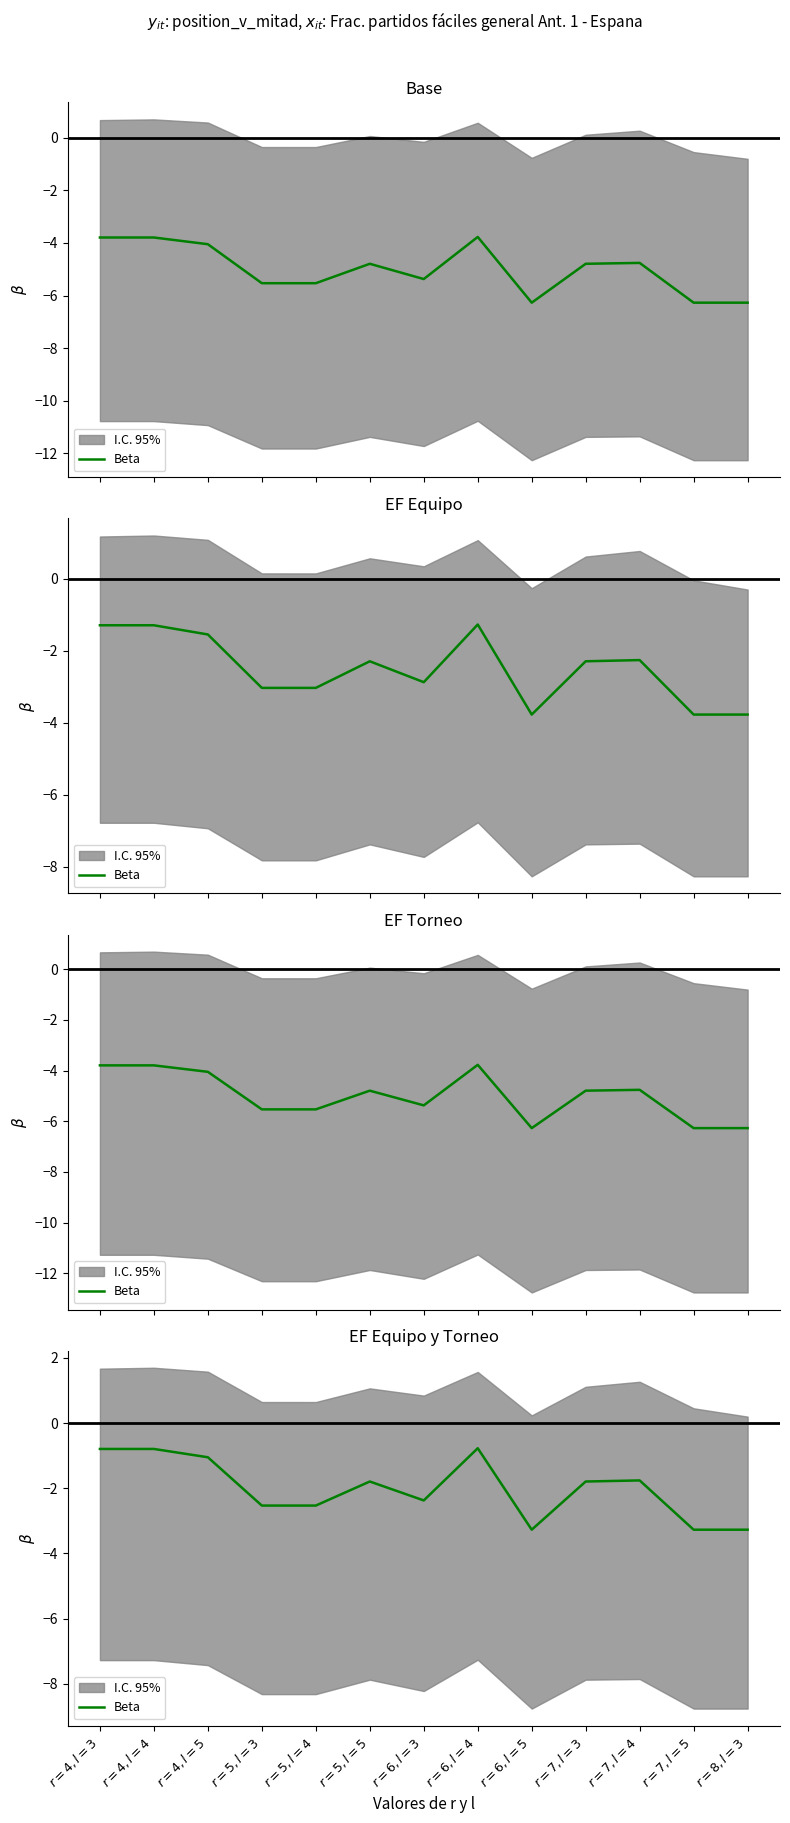

Does the chart have visible grid lines?

No